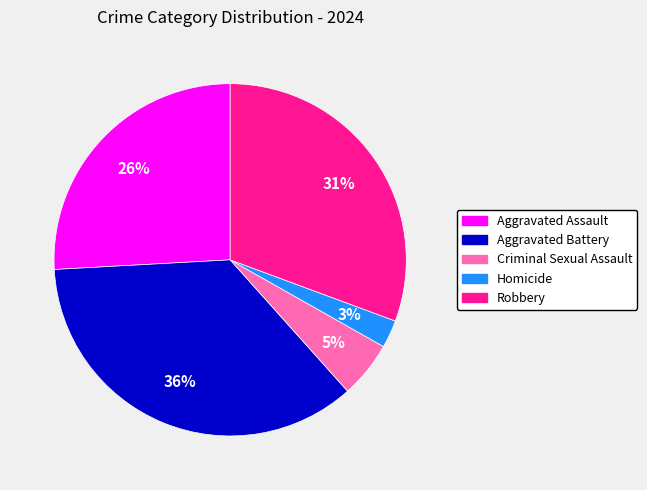

Count the number of slices in the pie.

5